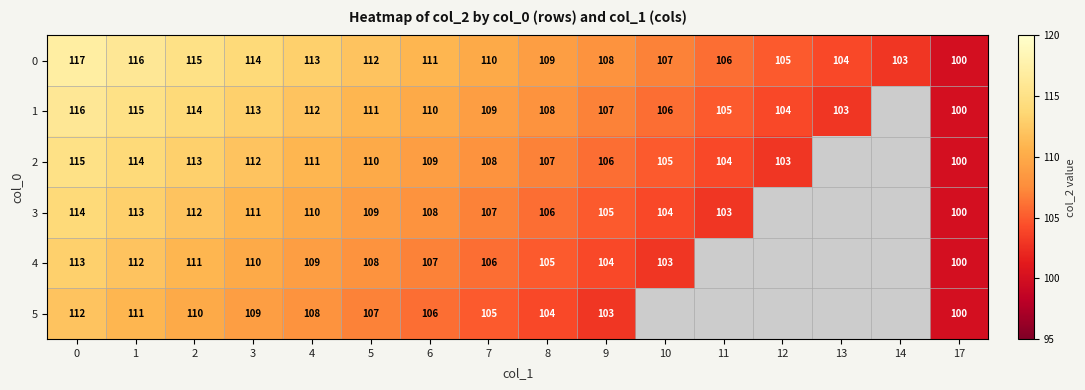

Is the value of 3 at 0 greater than the value of 1 at 12?

Yes